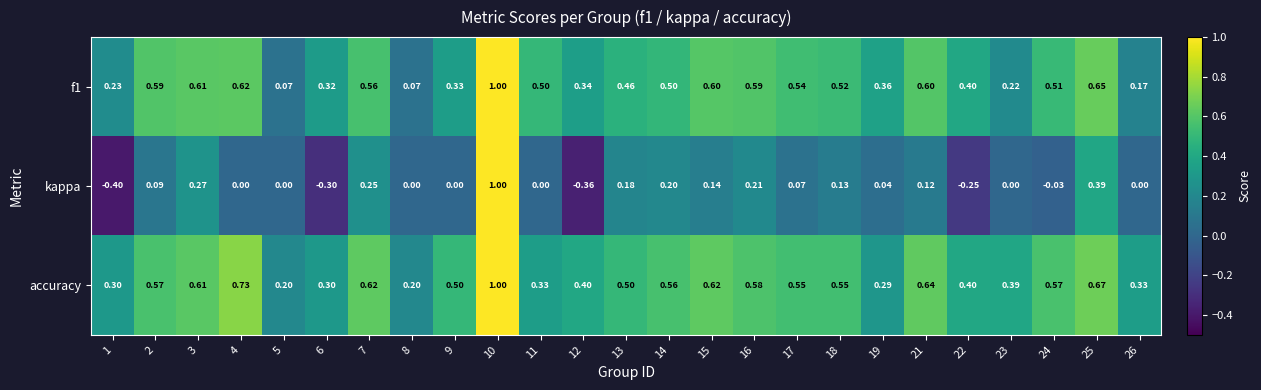

Which series has the largest range (max minus min)?

kappa